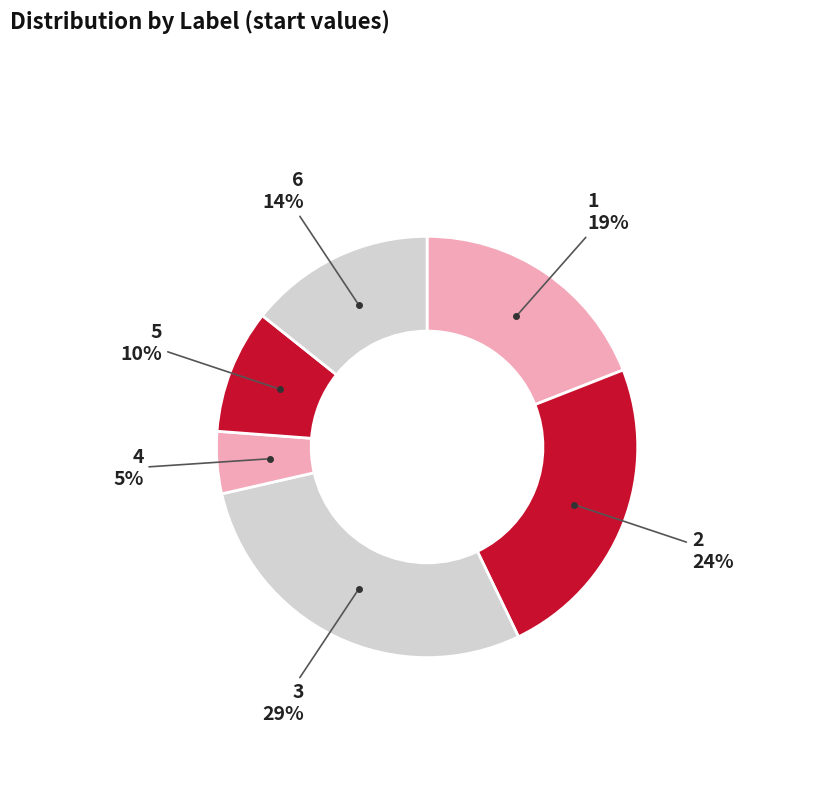

Does any single category account for the majority?

No